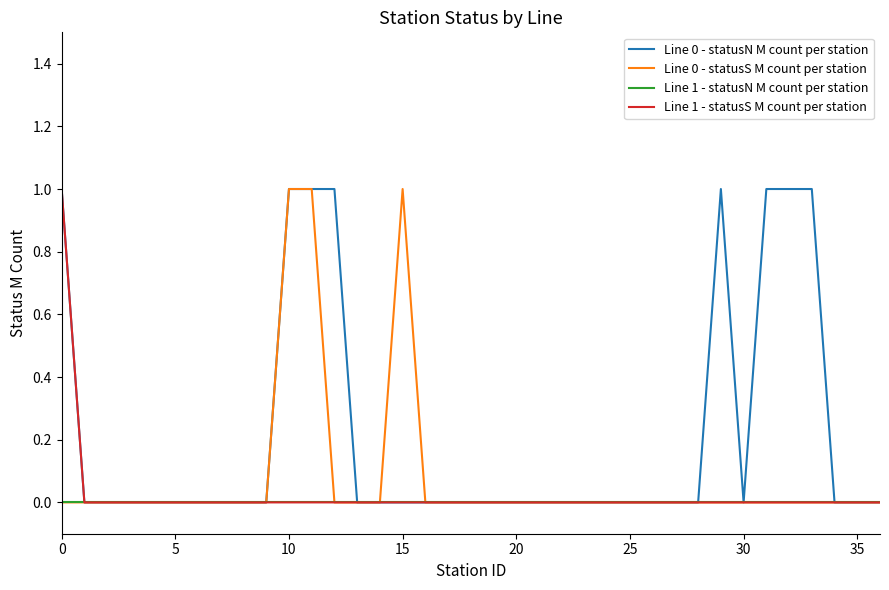

What is the highest value of the Line 0 - statusS M count per station series?

1